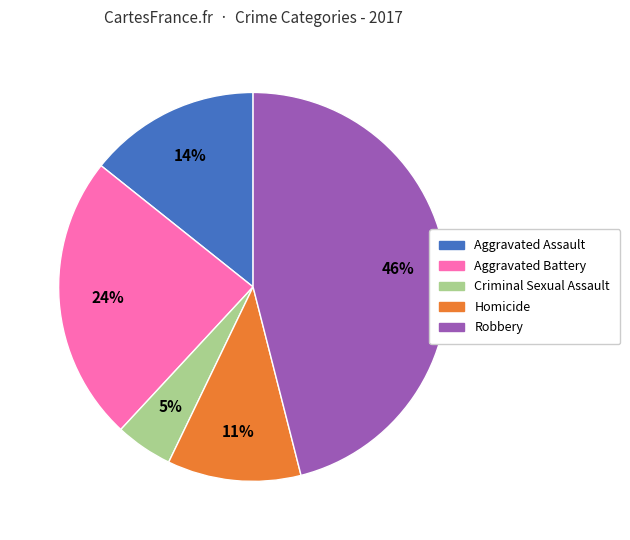

What is the largest slice in the pie chart?

Robbery